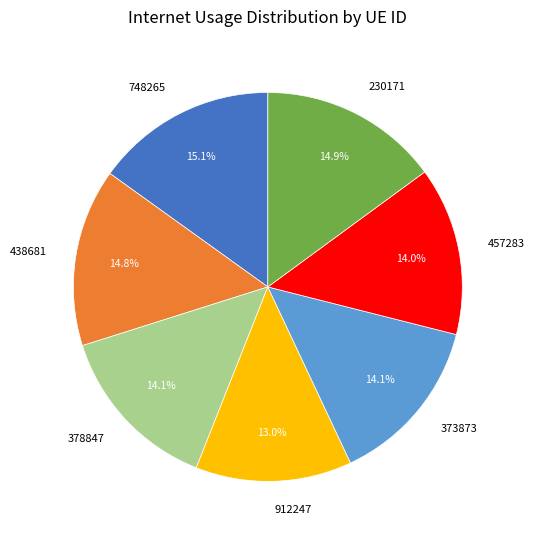

How many segments does this pie chart have?

7